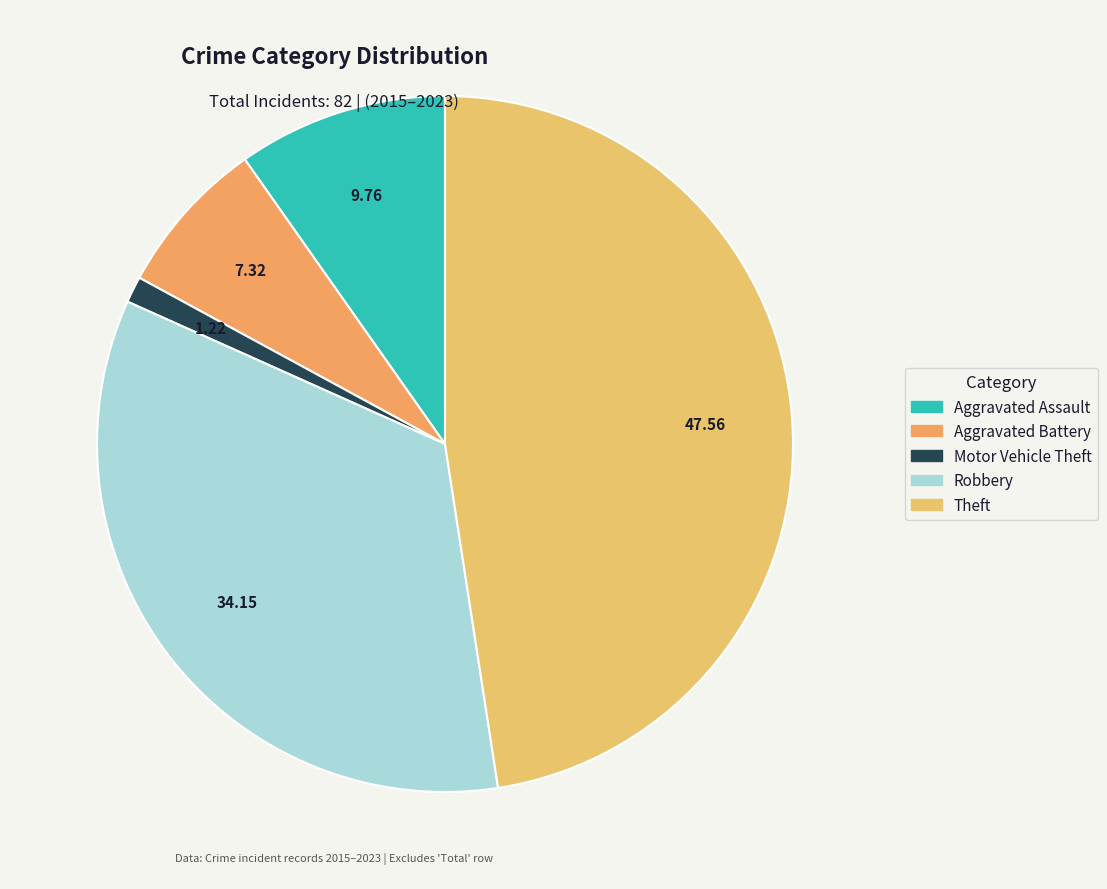

How many segments does this pie chart have?

5